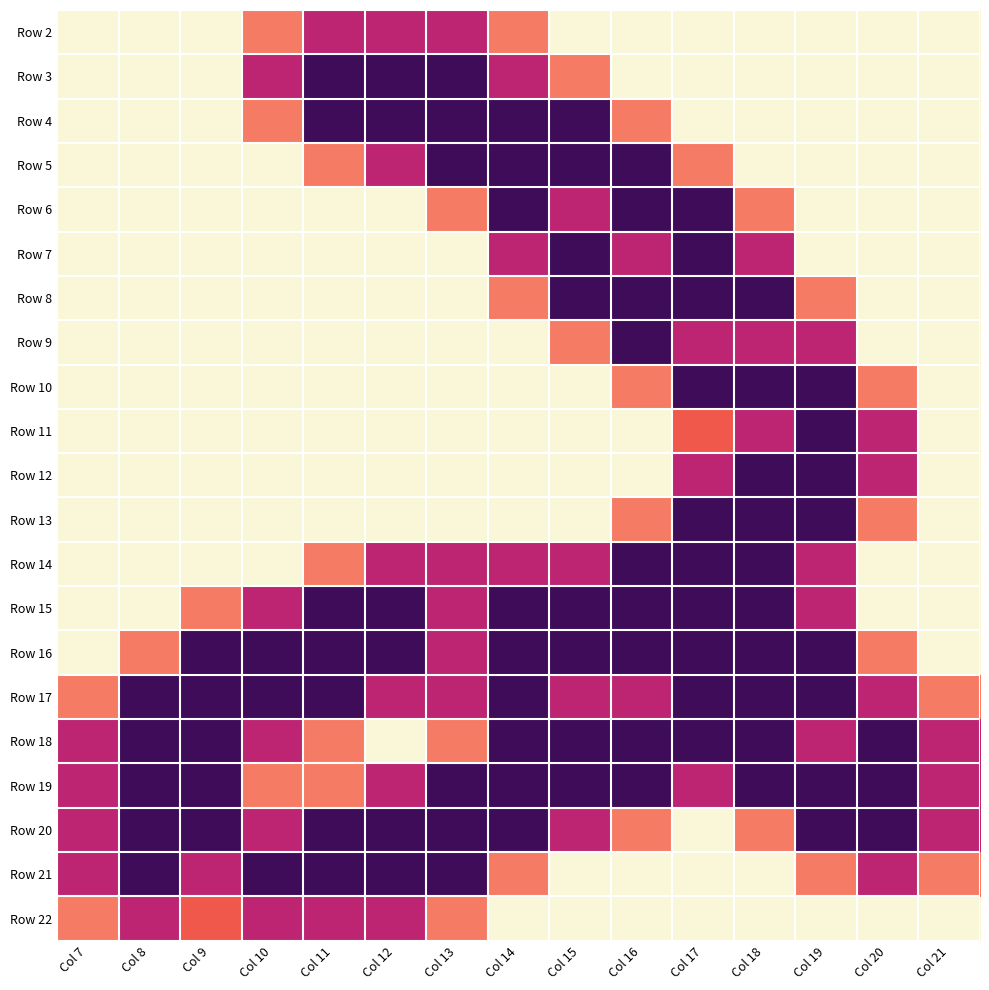

Which series has the largest total across all categories?

Row 19